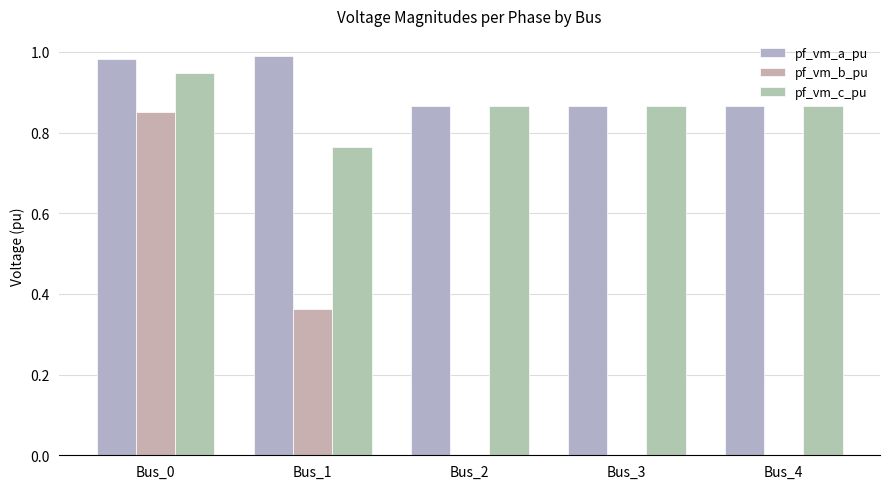

Which series has the largest total across all categories?

pf_vm_a_pu